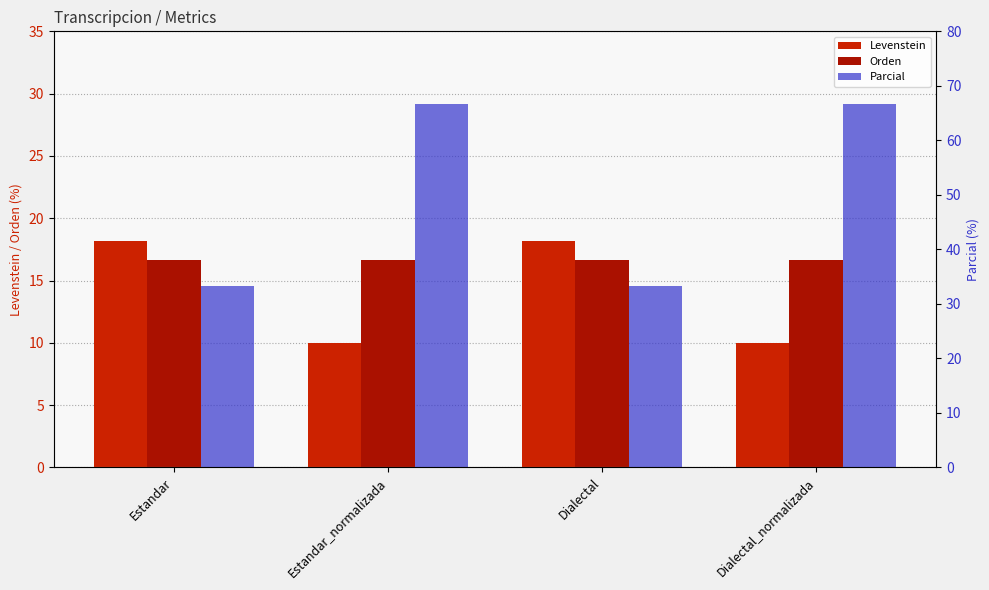

At Dialectal_normalizada, list the series in order from smallest to largest.

Levenstein, Orden, Parcial